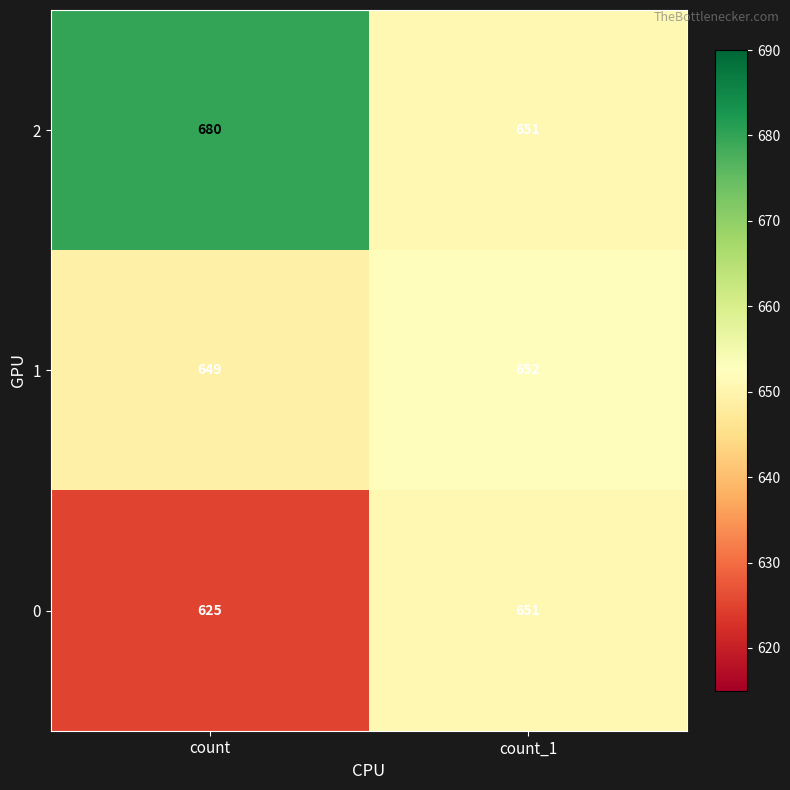

Which series has the largest total across all categories?

2